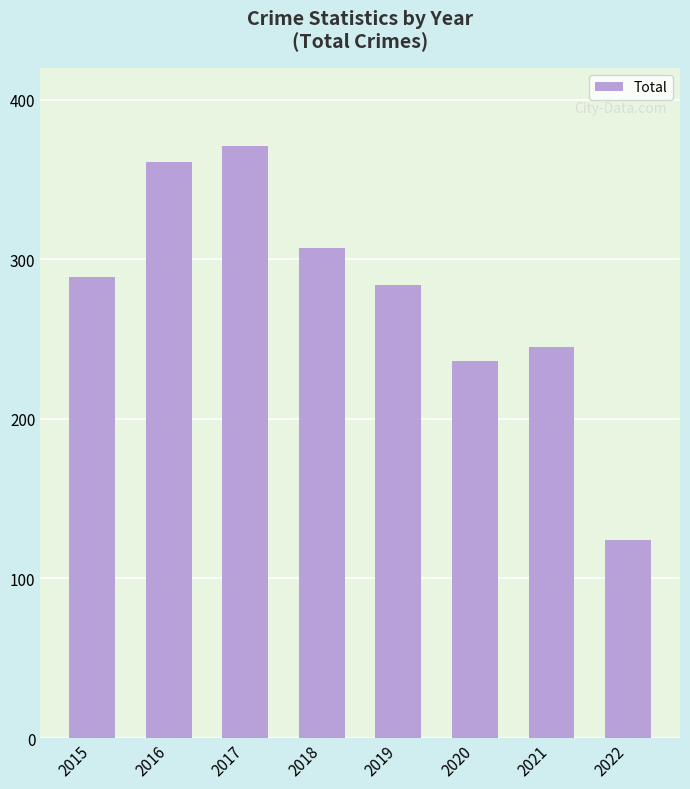

What is the sum of the values at 2017 and 2021?

616